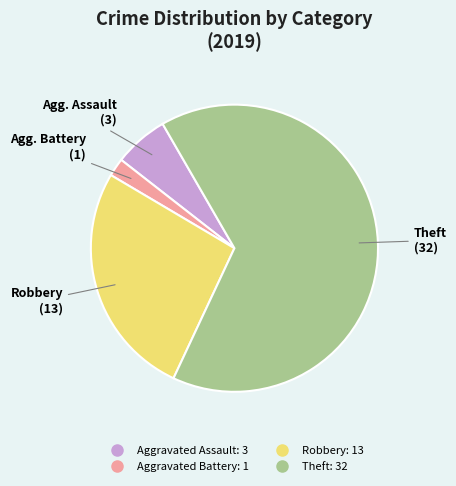

Is Theft the majority of the pie?

Yes